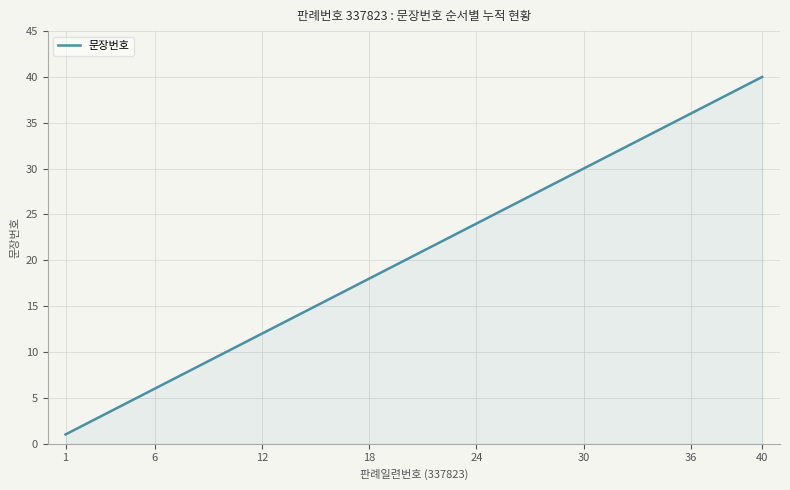

What is the smallest value displayed?

1.0